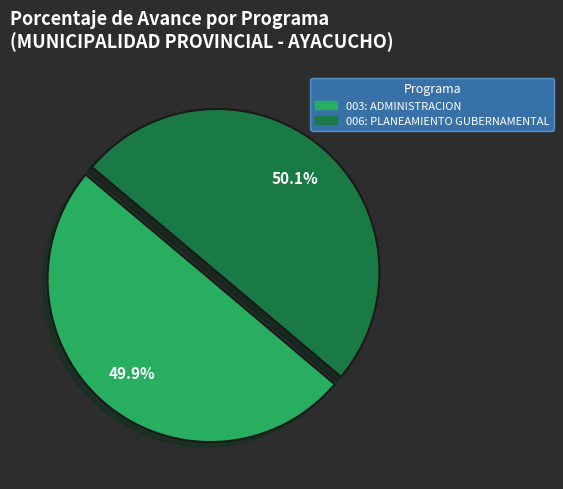

True or false: 003: ADMINISTRACION accounts for 50% of the total.

True